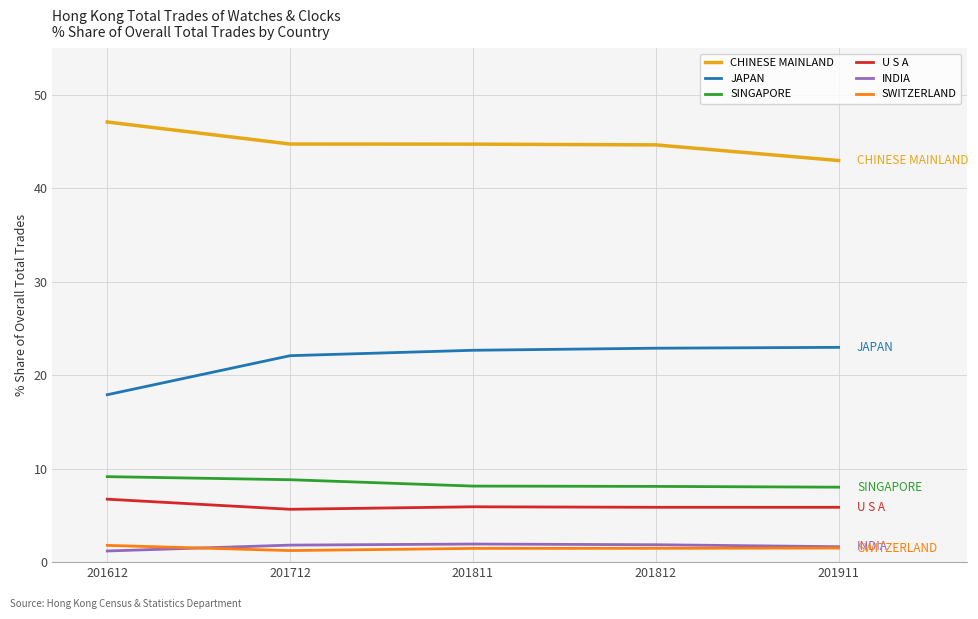

The value of JAPAN at 201612 is 17.9. True or false?

True